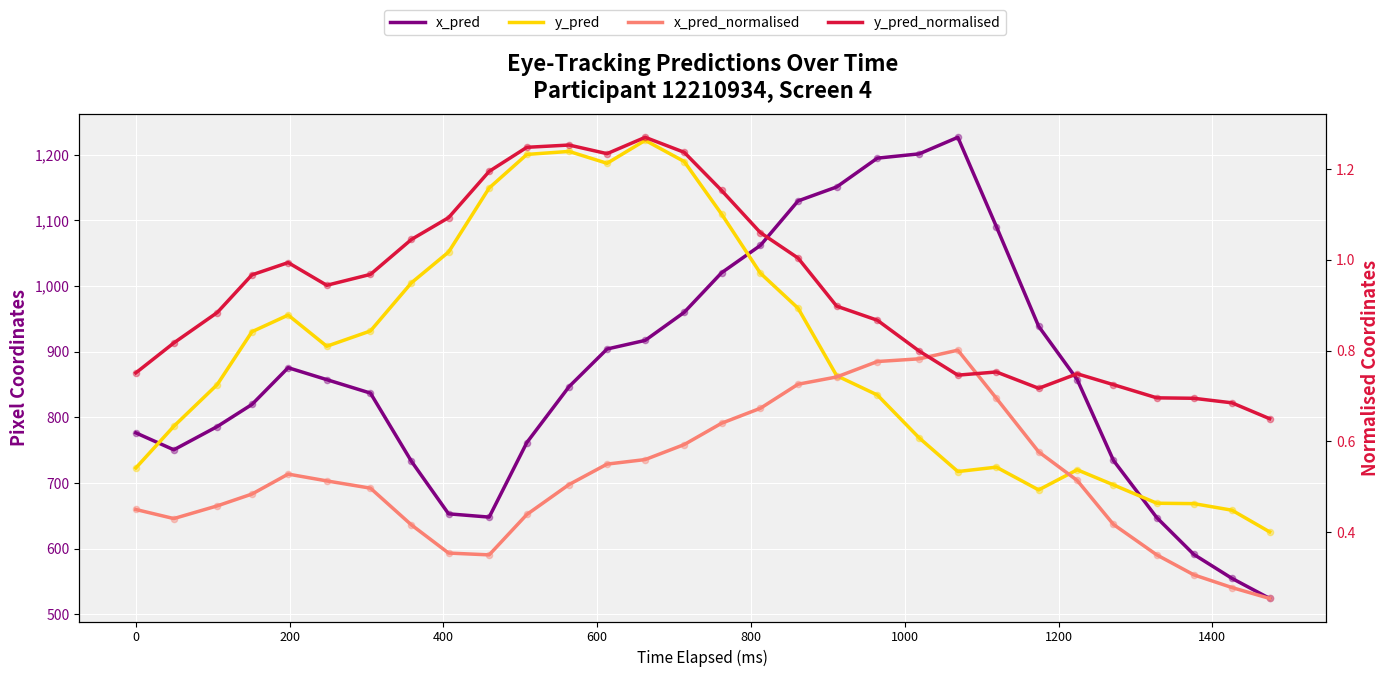

What are all the series names shown in the legend?

x_pred, y_pred, x_pred_normalised, y_pred_normalised